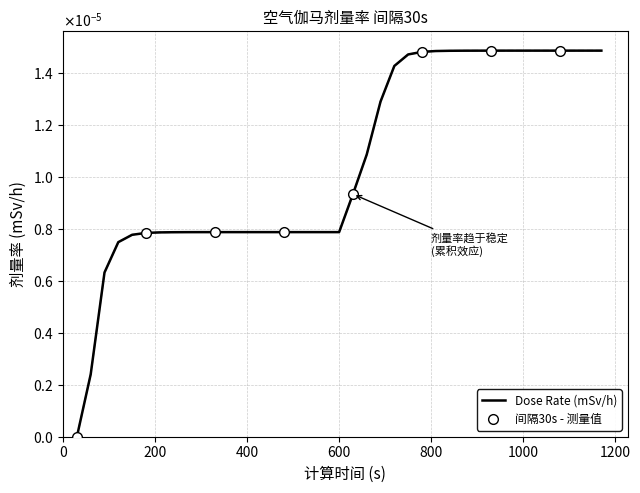

How many lines are shown in the chart?

1